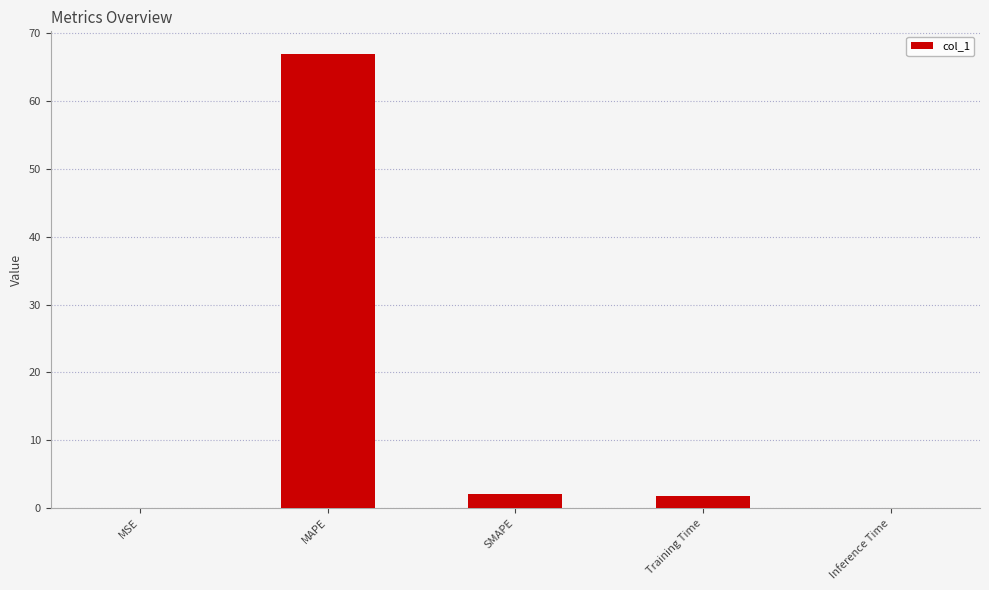

True or false: the data shows 94.9 at MAPE.

False